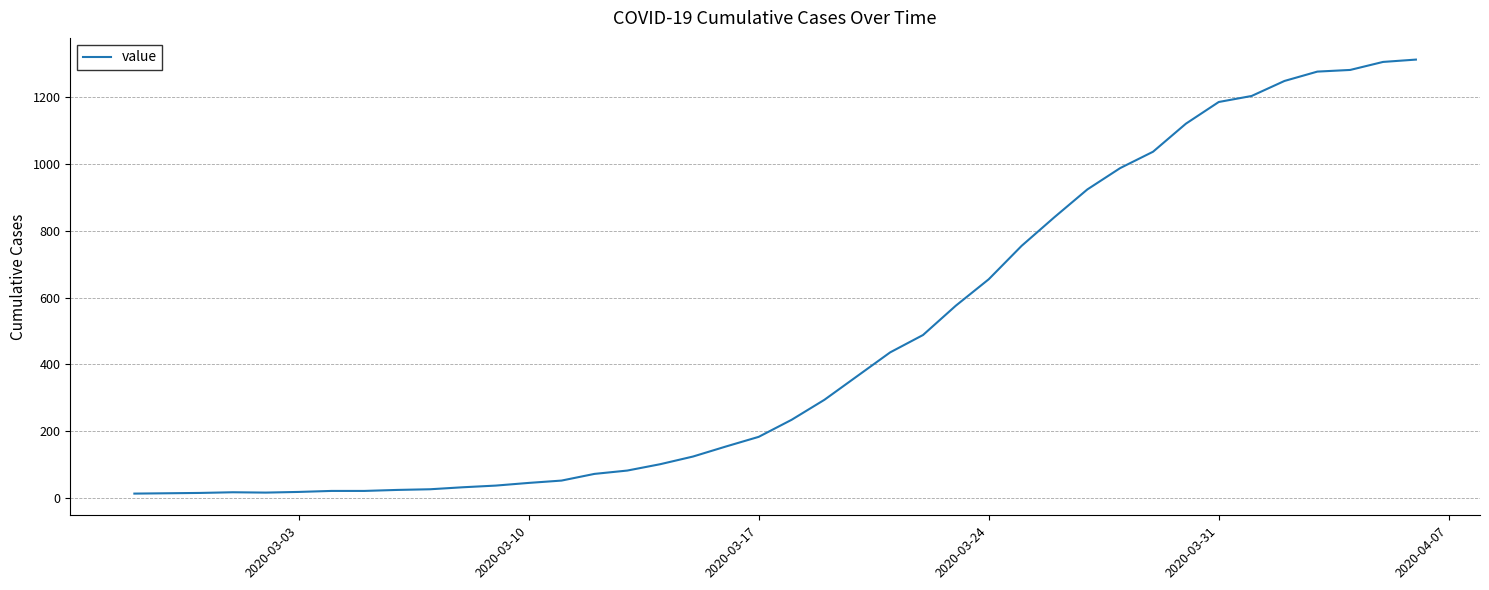

What is the difference between the maximum and minimum values?

1300